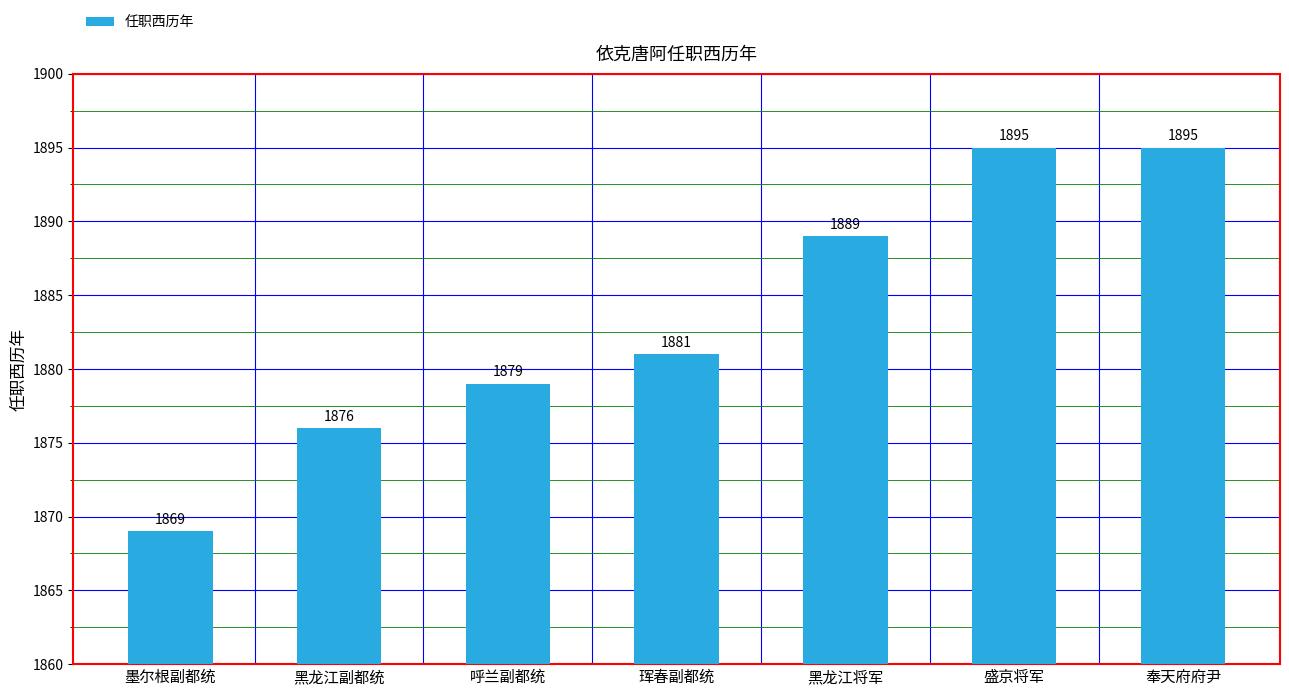

What value does the data have at 黑龙江副都统?

1876